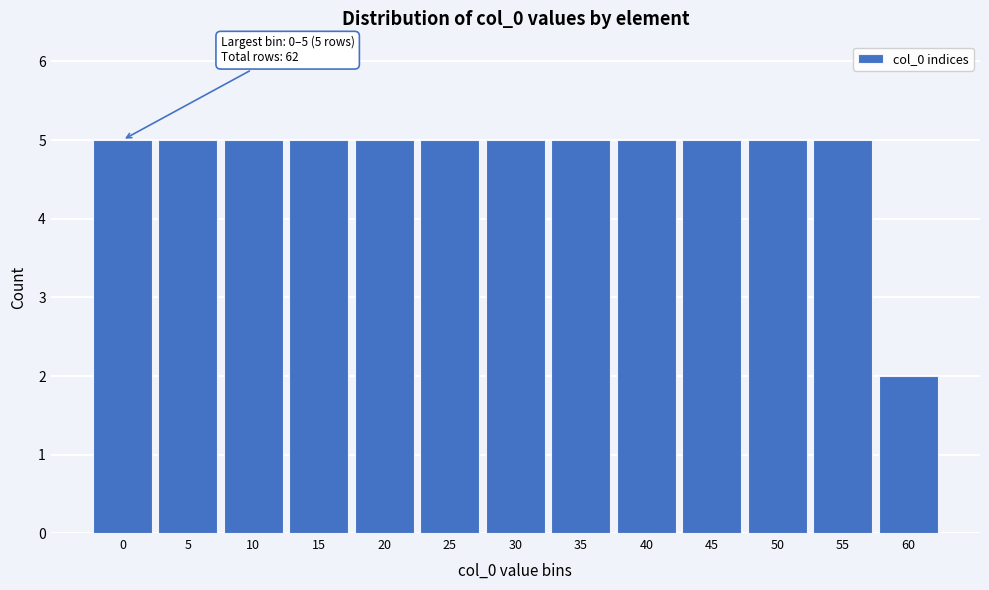

Reading left to right, transcribe all the data shown in this chart.

5	5	5	5	5	5	5	5	5	5	5	5	2